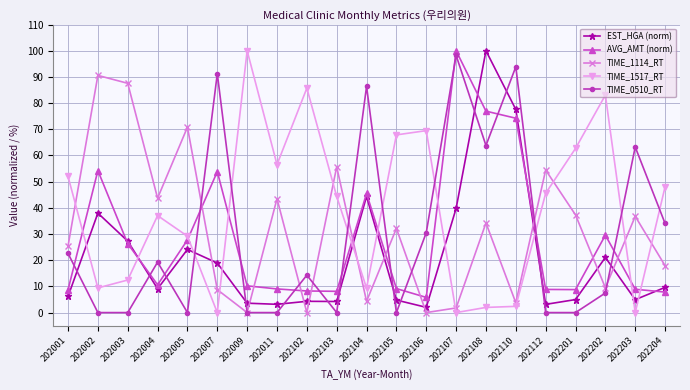

What is the difference between the maximum and minimum values in the TIME_0510_RT series?

98.2